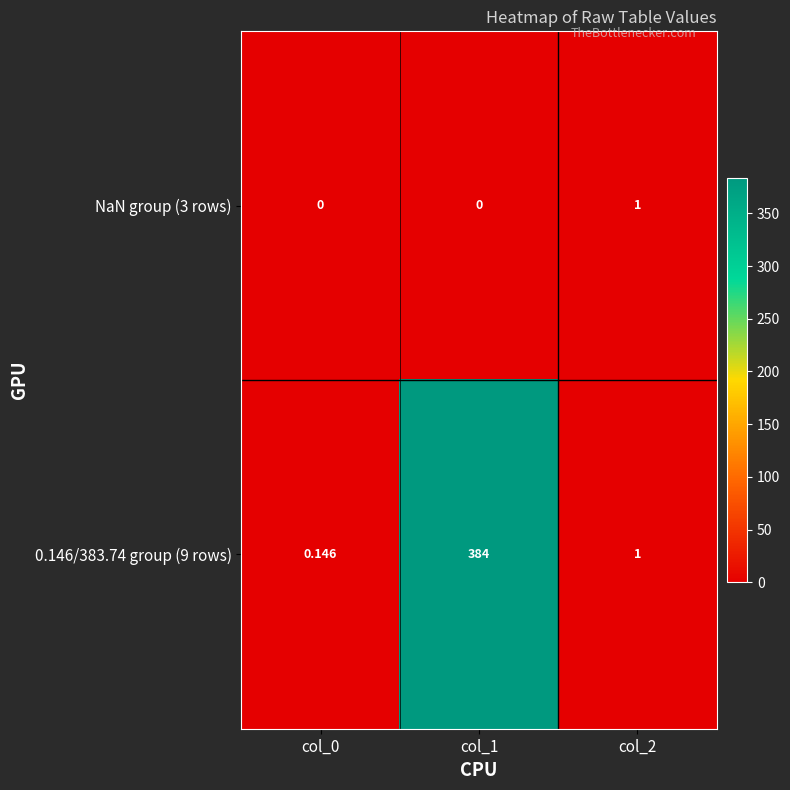

Is the value of NaN group (3 rows) at col_0 greater than the value of 0.146/383.74 group (9 rows) at col_2?

No